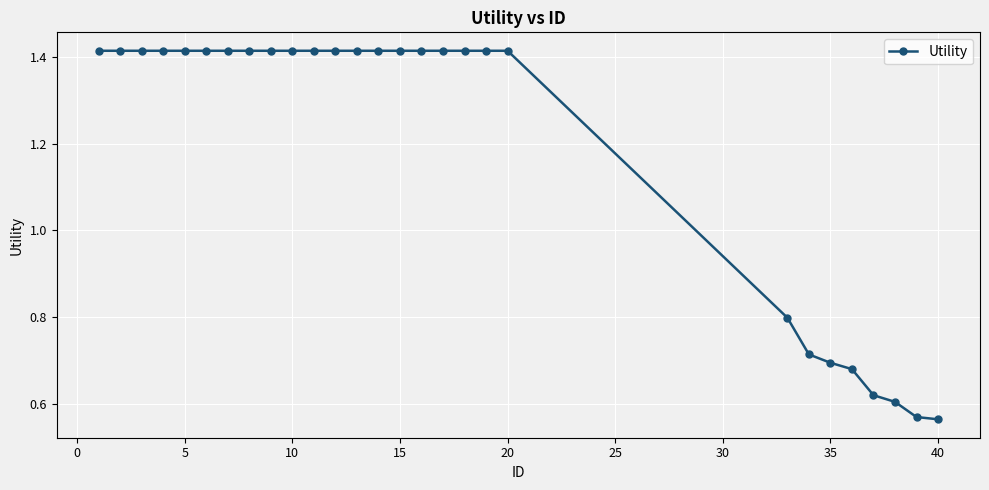

Count the values in the range 0 to 1.

8